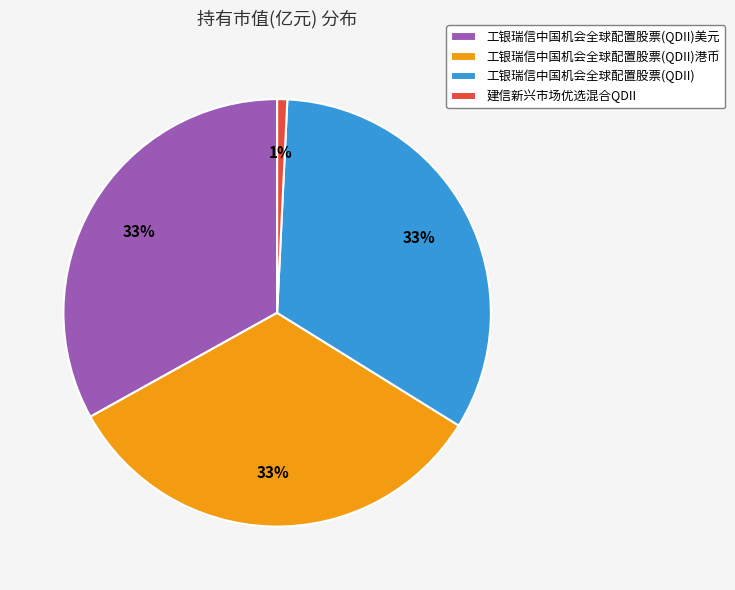

Does any single category account for the majority?

No